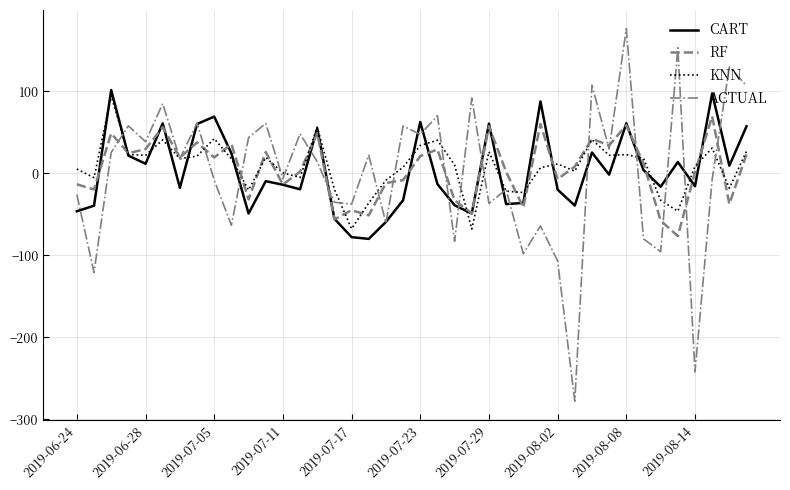

What is the greatest value displayed?

176.3